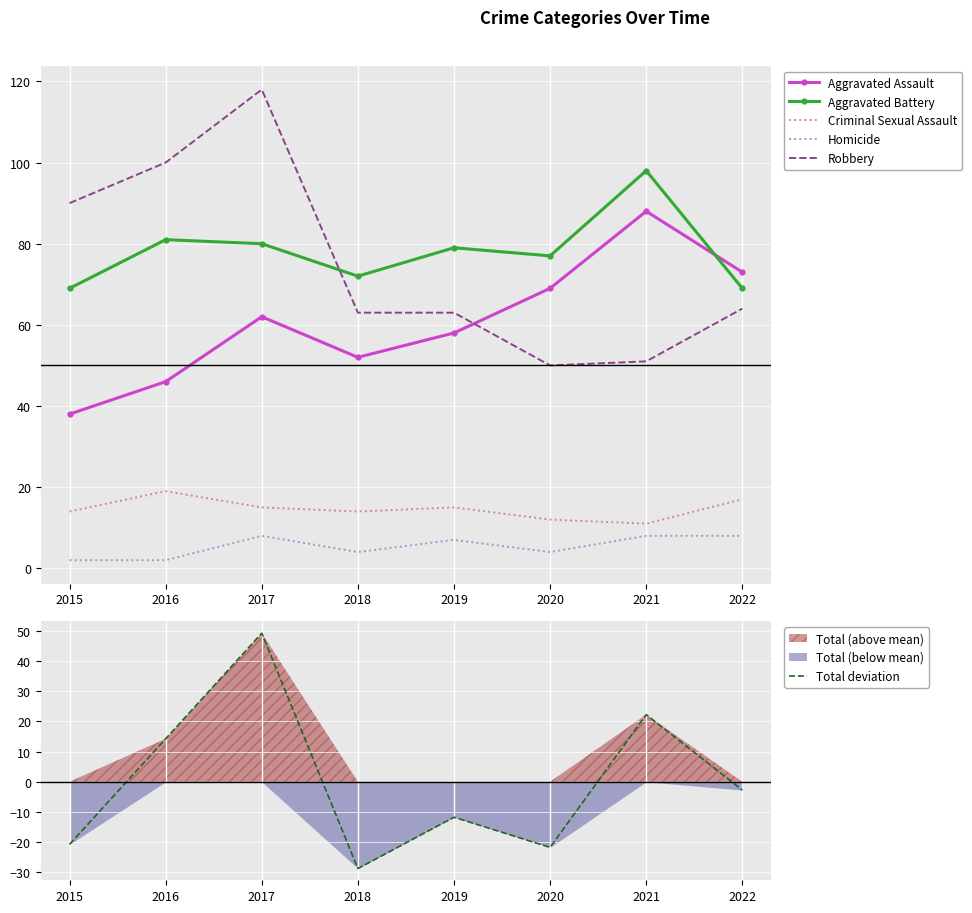

Which category has the highest value across all series?

2017